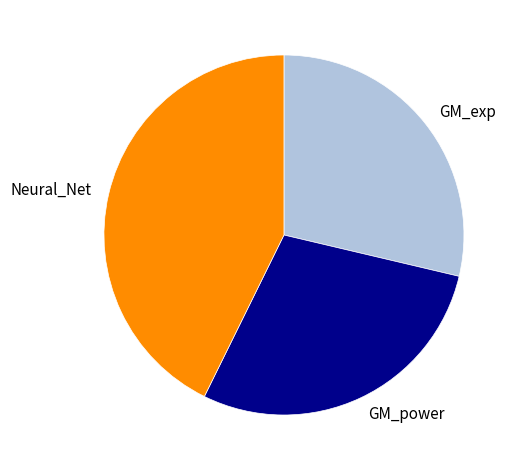

Does any single category account for the majority?

No